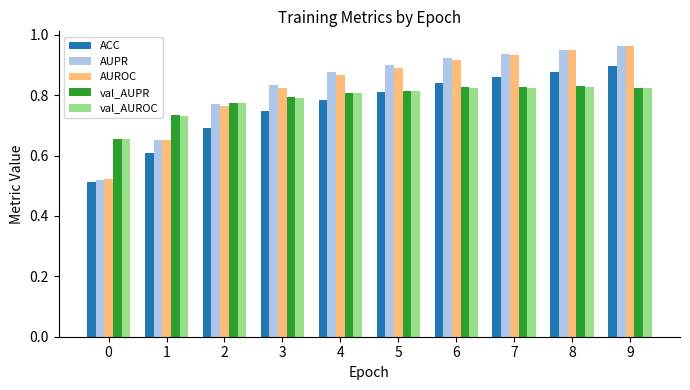

What is the total value across all series at 6?

4.3